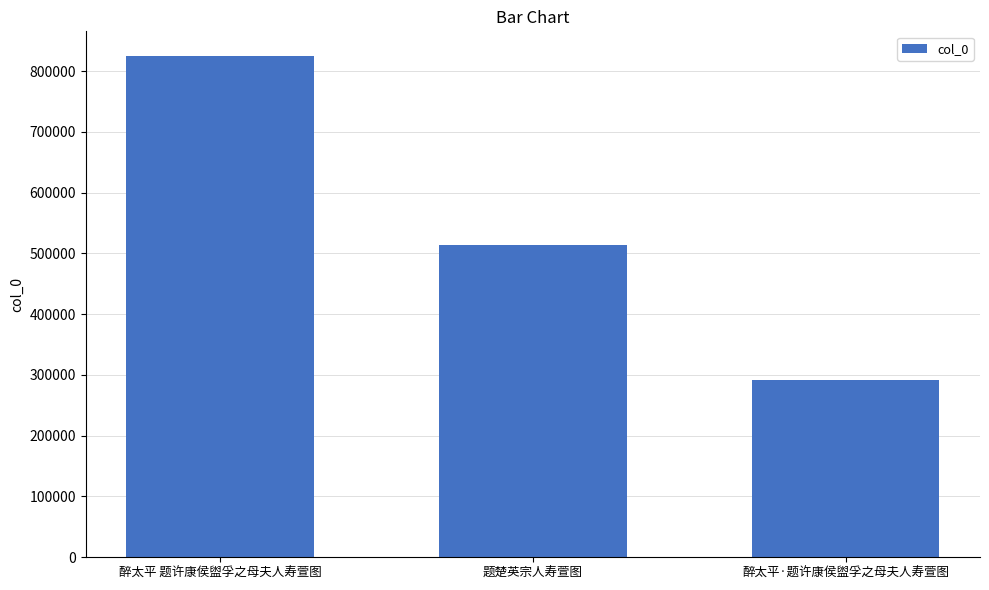

What value does the data have at 醉太平·题许康侯盥孚之母夫人寿萱图, to the nearest 50?

291550